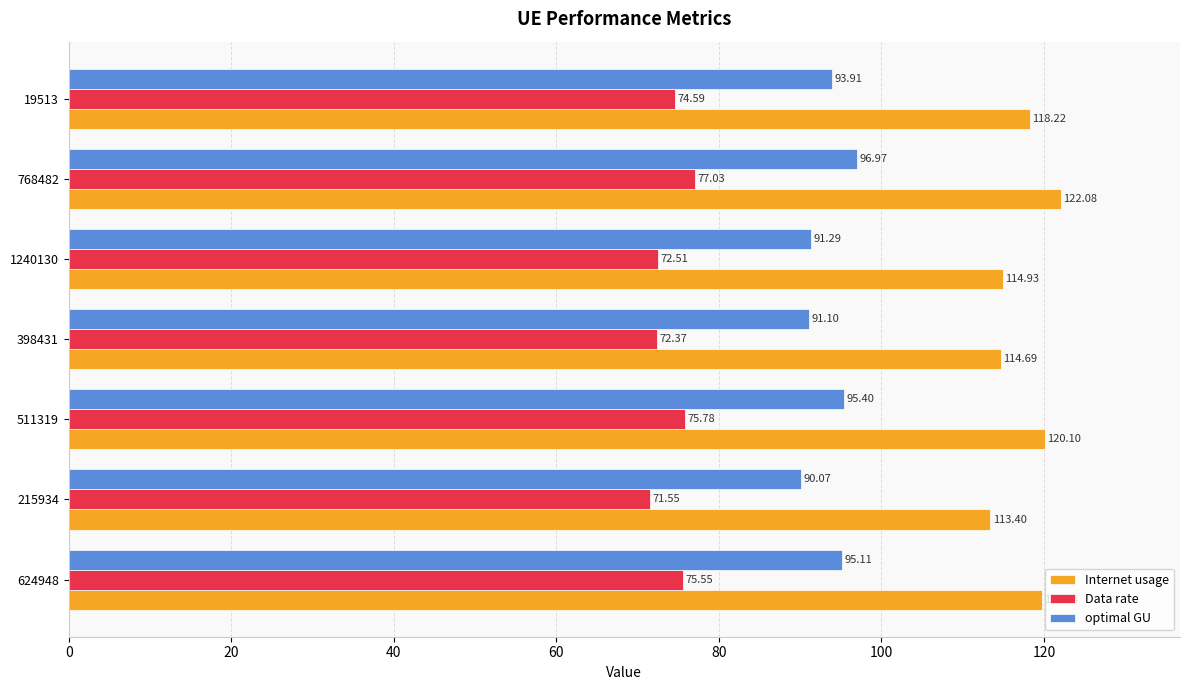

What are all the series names shown in the legend?

Internet usage, Data rate, optimal GU